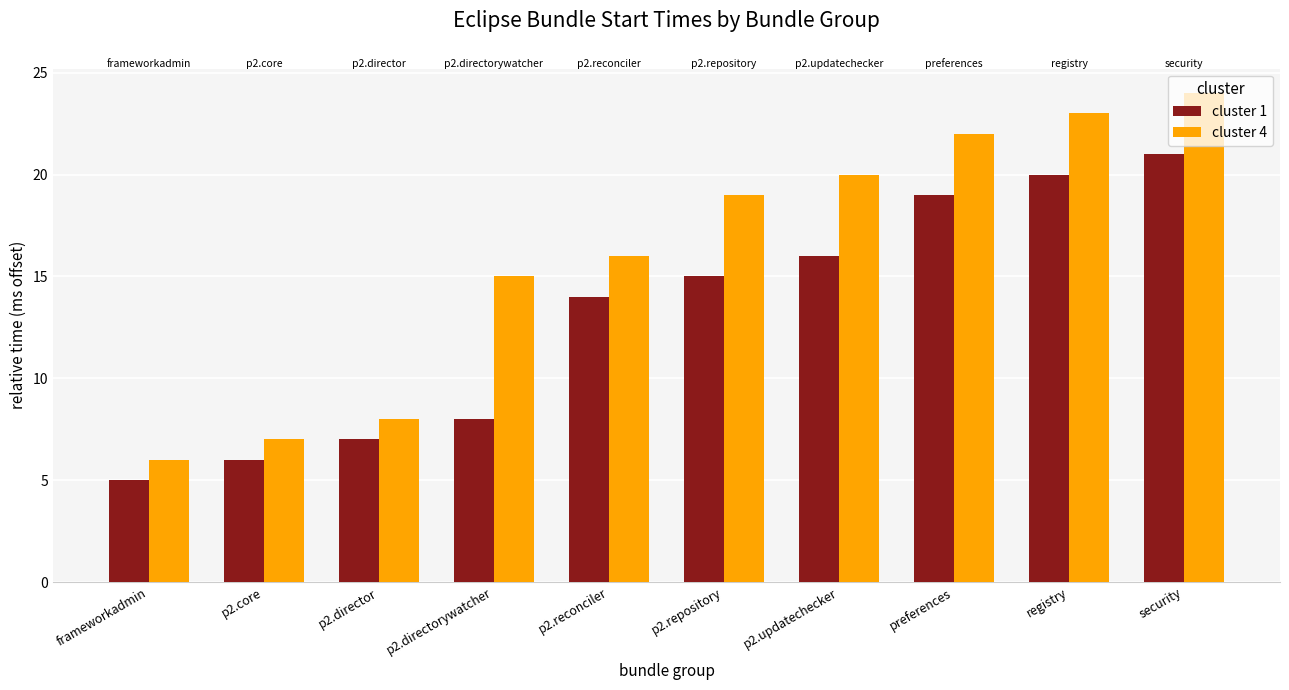

How many data points in cluster 1 are less than 15?

5